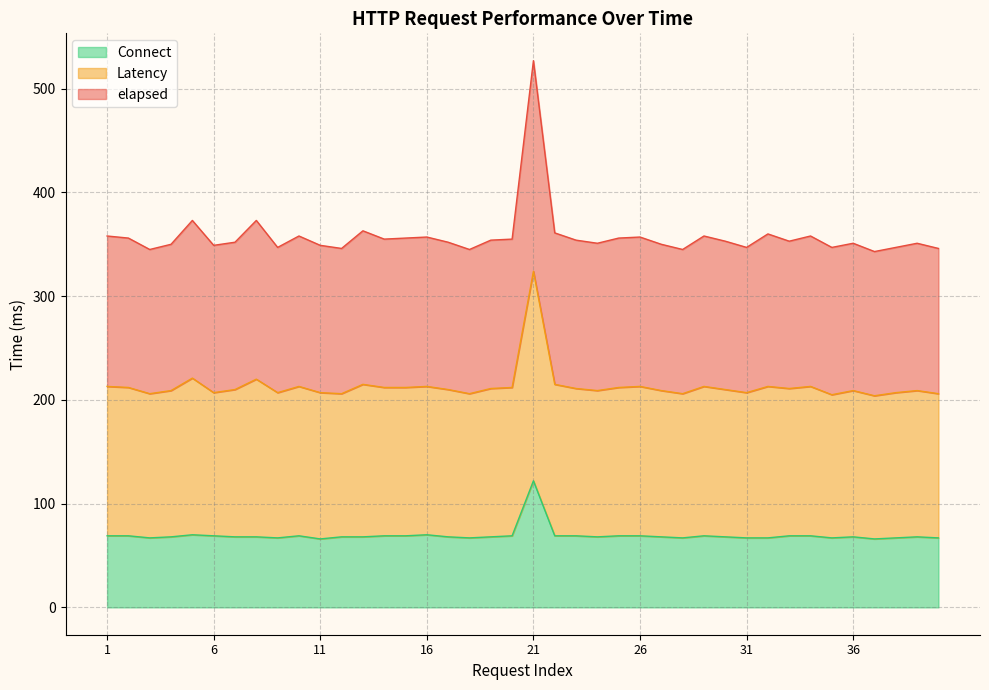

Reading left to right, extract all data points from this chart.

elapsed: 1=358	2=356	3=345	4=350	5=373	6=349	7=352	8=373	9=347	10=358	11=349	12=346	13=363	14=355	15=356	16=357	17=352	18=345	19=354	20=355	21=527	22=361	23=354	24=351	25=356	26=357	27=350	28=345	29=358	30=353	31=347	32=360	33=353	34=358	35=347	36=351	37=343	38=347	39=351	40=346
Latency: 1=213	2=212	3=206	4=209	5=221	6=207	7=210	8=220	9=207	10=213	11=207	12=206	13=215	14=212	15=212	16=213	17=210	18=206	19=211	20=212	21=324	22=215	23=211	24=209	25=212	26=213	27=209	28=206	29=213	30=210	31=207	32=213	33=211	34=213	35=205	36=209	37=204	38=207	39=209	40=206
Connect: 1=69	2=69	3=67	4=68	5=70	6=69	7=68	8=68	9=67	10=69	11=66	12=68	13=68	14=69	15=69	16=70	17=68	18=67	19=68	20=69	21=122	22=69	23=69	24=68	25=69	26=69	27=68	28=67	29=69	30=68	31=67	32=67	33=69	34=69	35=67	36=68	37=66	38=67	39=68	40=67